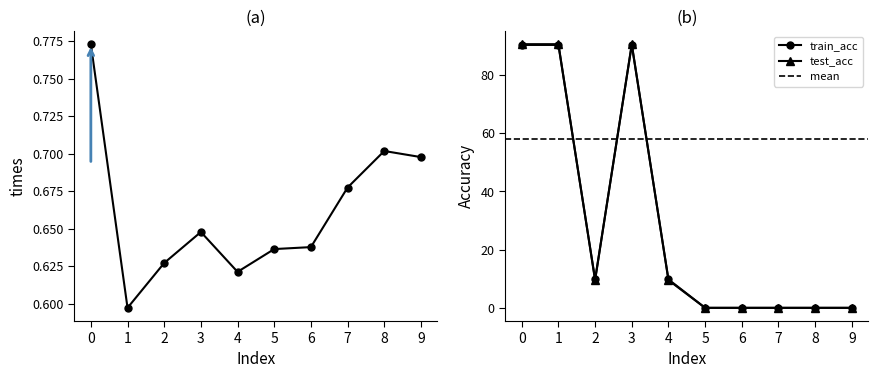

At 2, list the series in order from smallest to largest.

times, test_acc, train_acc